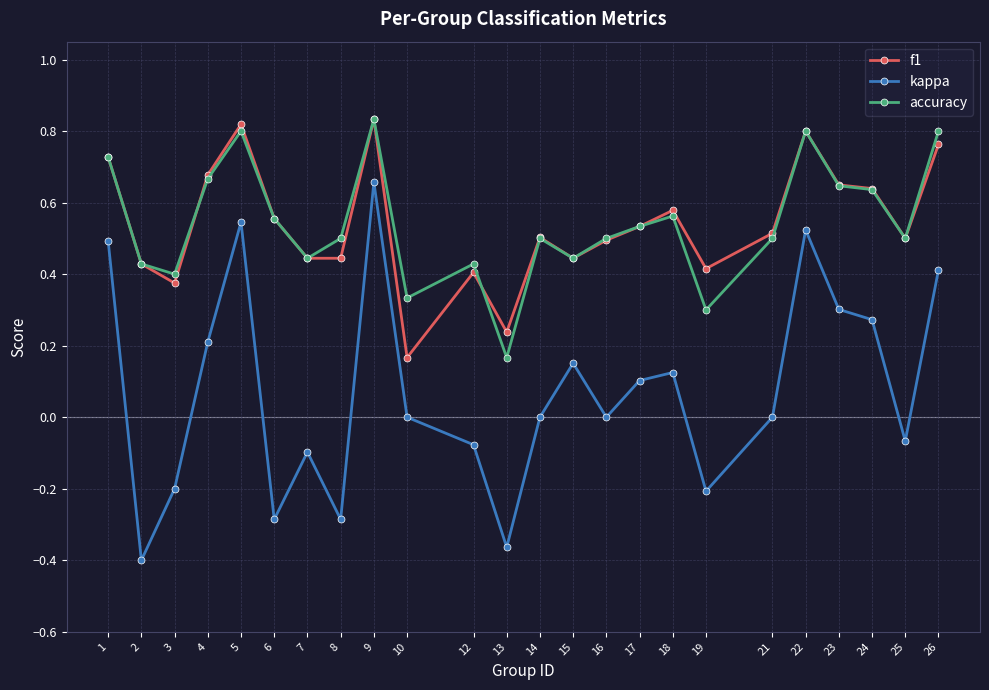

Is the value of kappa at 4 greater than the value of f1 at 3?

No